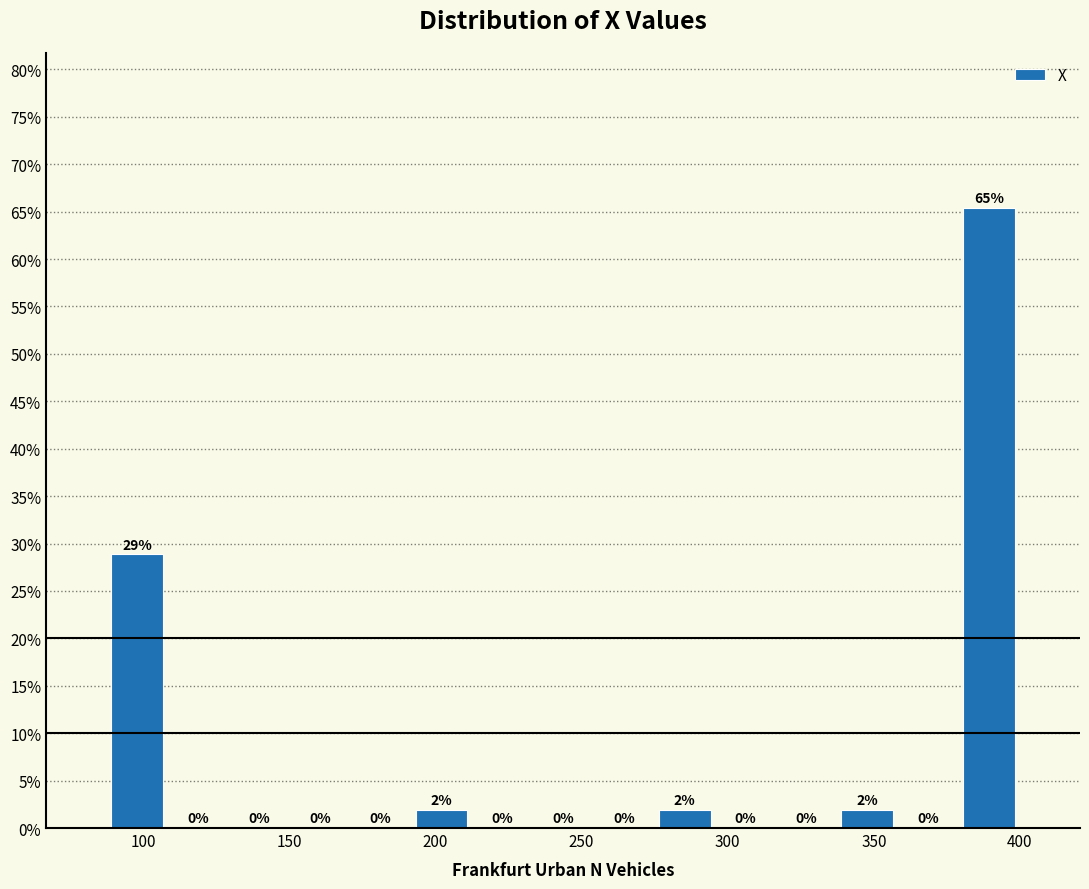

Over which range of the x-axis is the bar tallest?

380 to 400